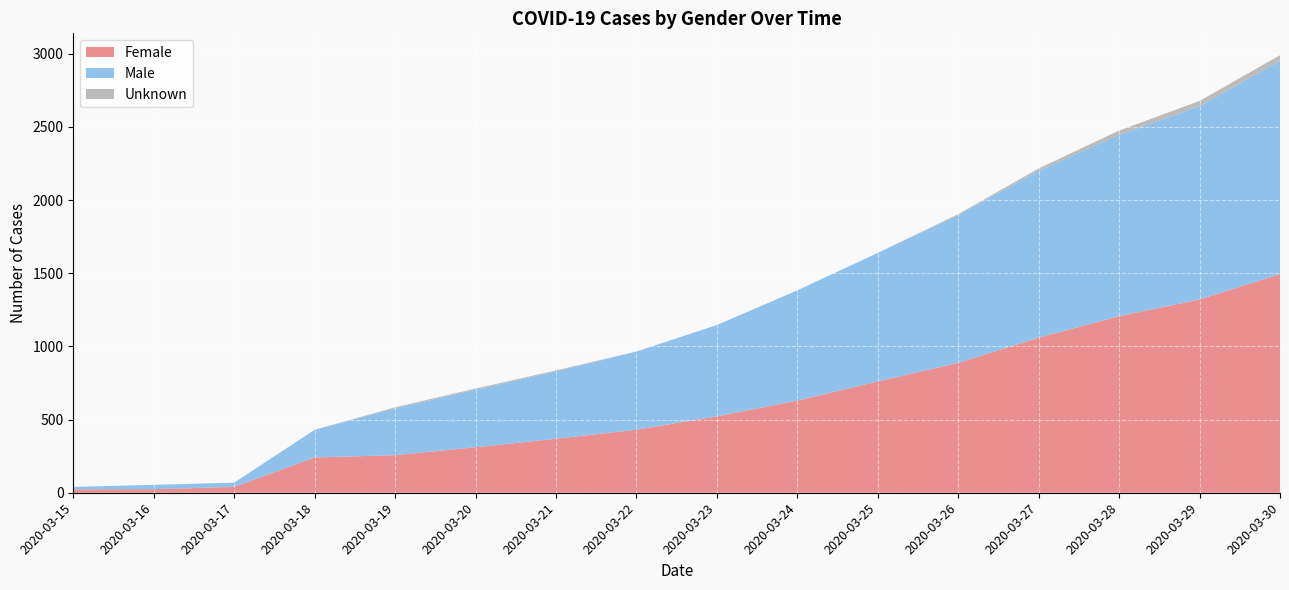

Reading left to right, extract all data points from this chart.

Female: 2020-03-15=23	2020-03-16=24	2020-03-17=40	2020-03-18=241	2020-03-19=257	2020-03-20=311	2020-03-21=369	2020-03-22=431	2020-03-23=522	2020-03-24=630	2020-03-25=760	2020-03-26=888	2020-03-27=1060	2020-03-28=1206	2020-03-29=1321	2020-03-30=1494
Male: 2020-03-15=17	2020-03-16=30	2020-03-17=29	2020-03-18=189	2020-03-19=320	2020-03-20=393	2020-03-21=460	2020-03-22=534	2020-03-23=624	2020-03-24=753	2020-03-25=879	2020-03-26=1010	2020-03-27=1140	2020-03-28=1240	2020-03-29=1320	2020-03-30=1457
Unknown: 2020-03-15=0	2020-03-16=0	2020-03-17=0	2020-03-18=0	2020-03-19=7	2020-03-20=8	2020-03-21=7	2020-03-22=0	2020-03-23=0	2020-03-24=0	2020-03-25=0	2020-03-26=6	2020-03-27=16	2020-03-28=29	2020-03-29=36	2020-03-30=39